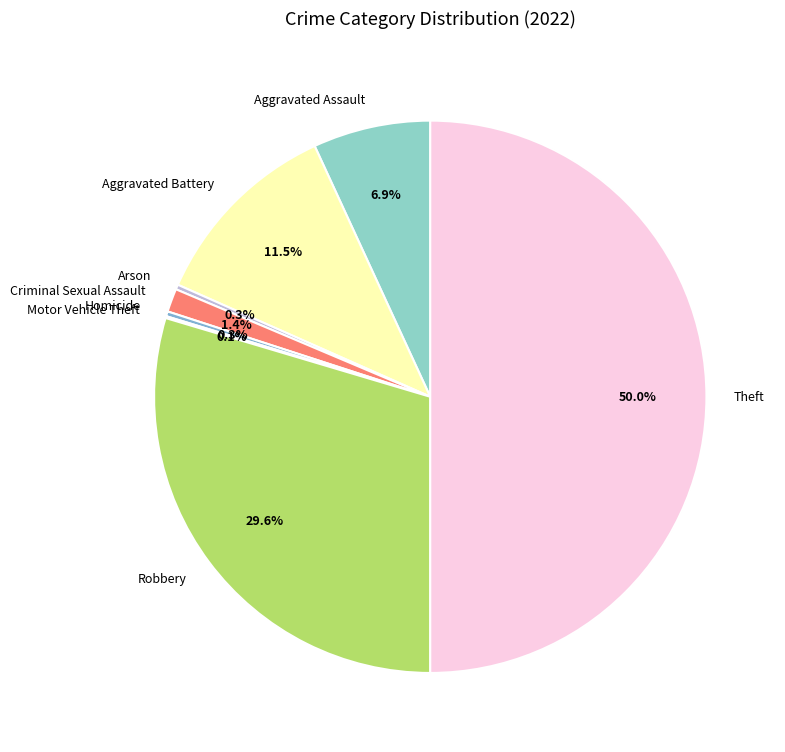

To the nearest percent, what is the difference between the largest and smallest slice percentages?

50%